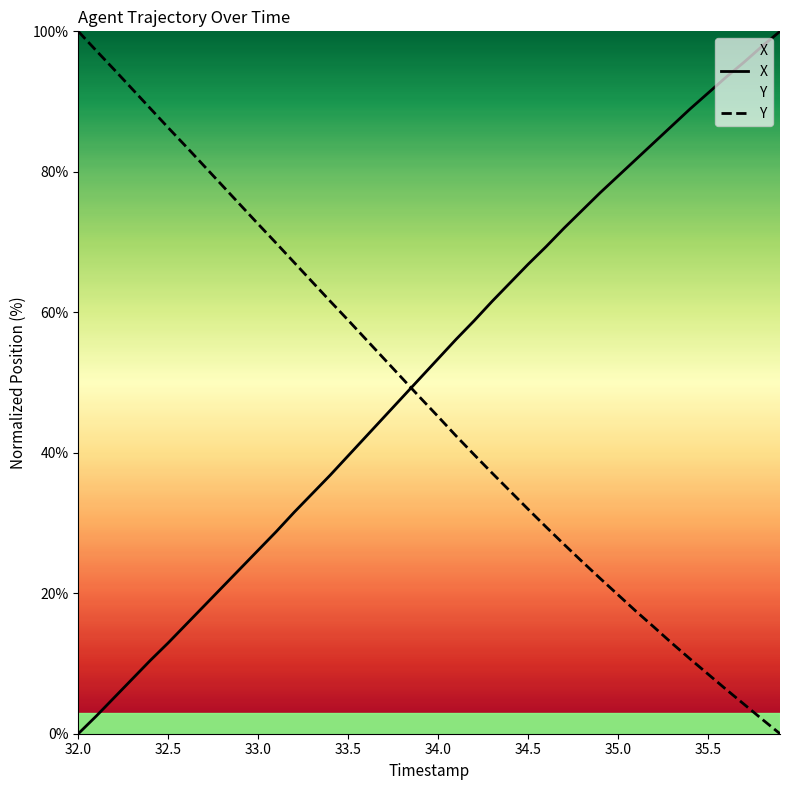

At which label does Y reach its peak?

32.0